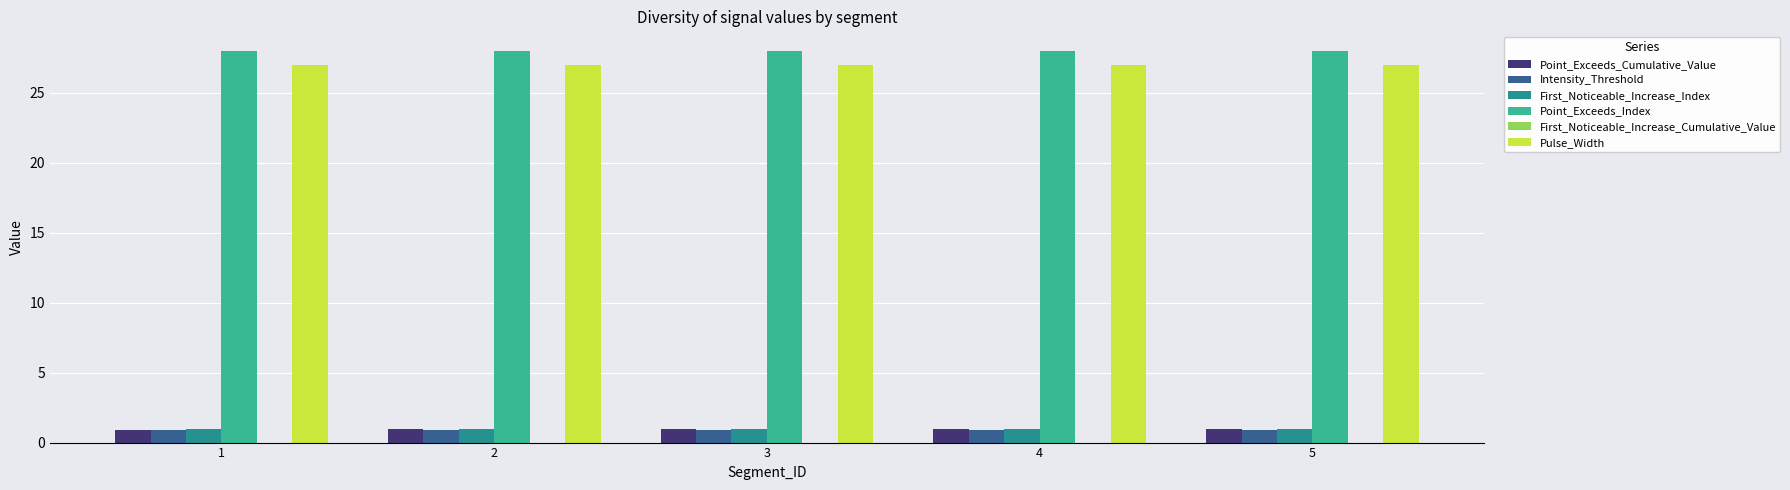

What is the sum of the Intensity_Threshold values at 4 and 1?

1.8